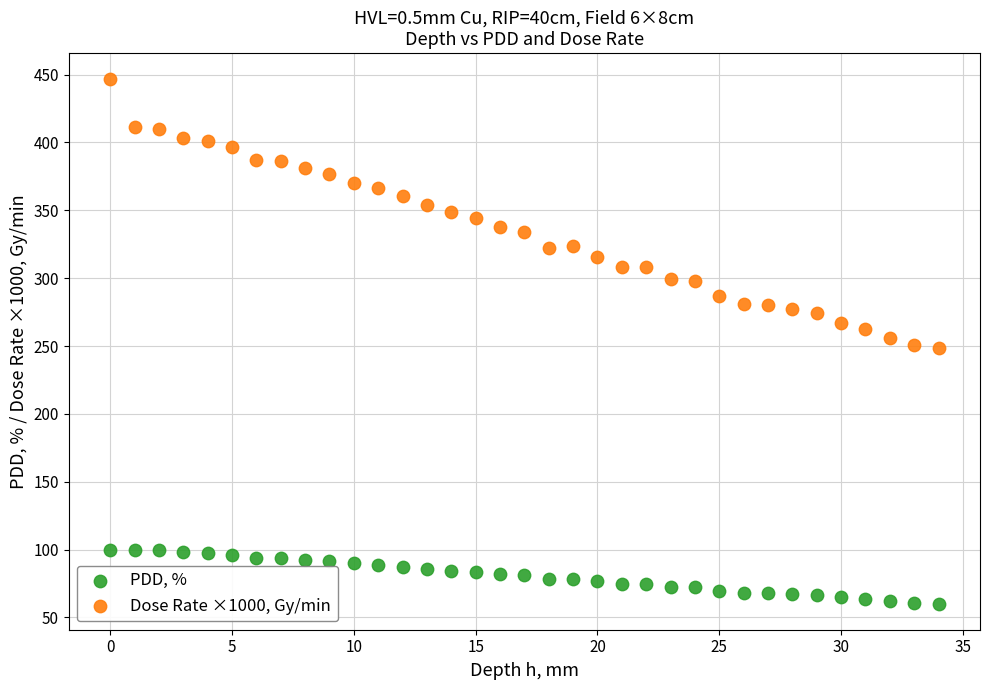

Across all data points, what is the range of Y values (max minus min)?

386.1